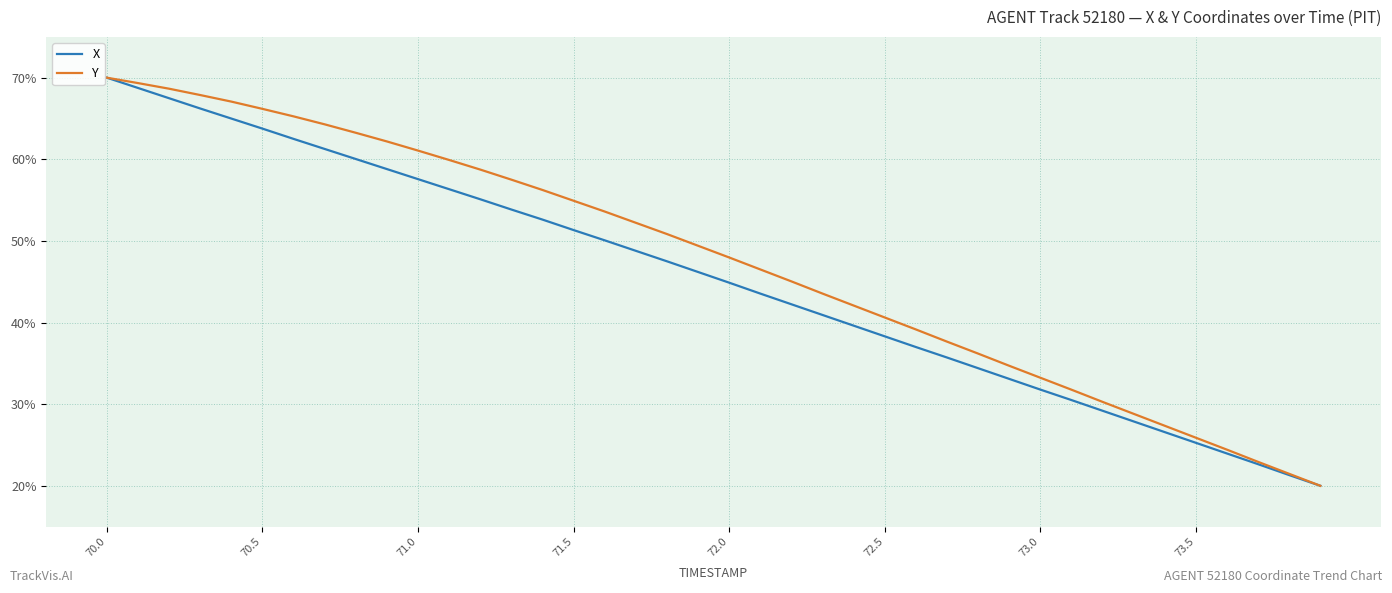

What is the difference between the maximum and minimum values in the X series?

50.0